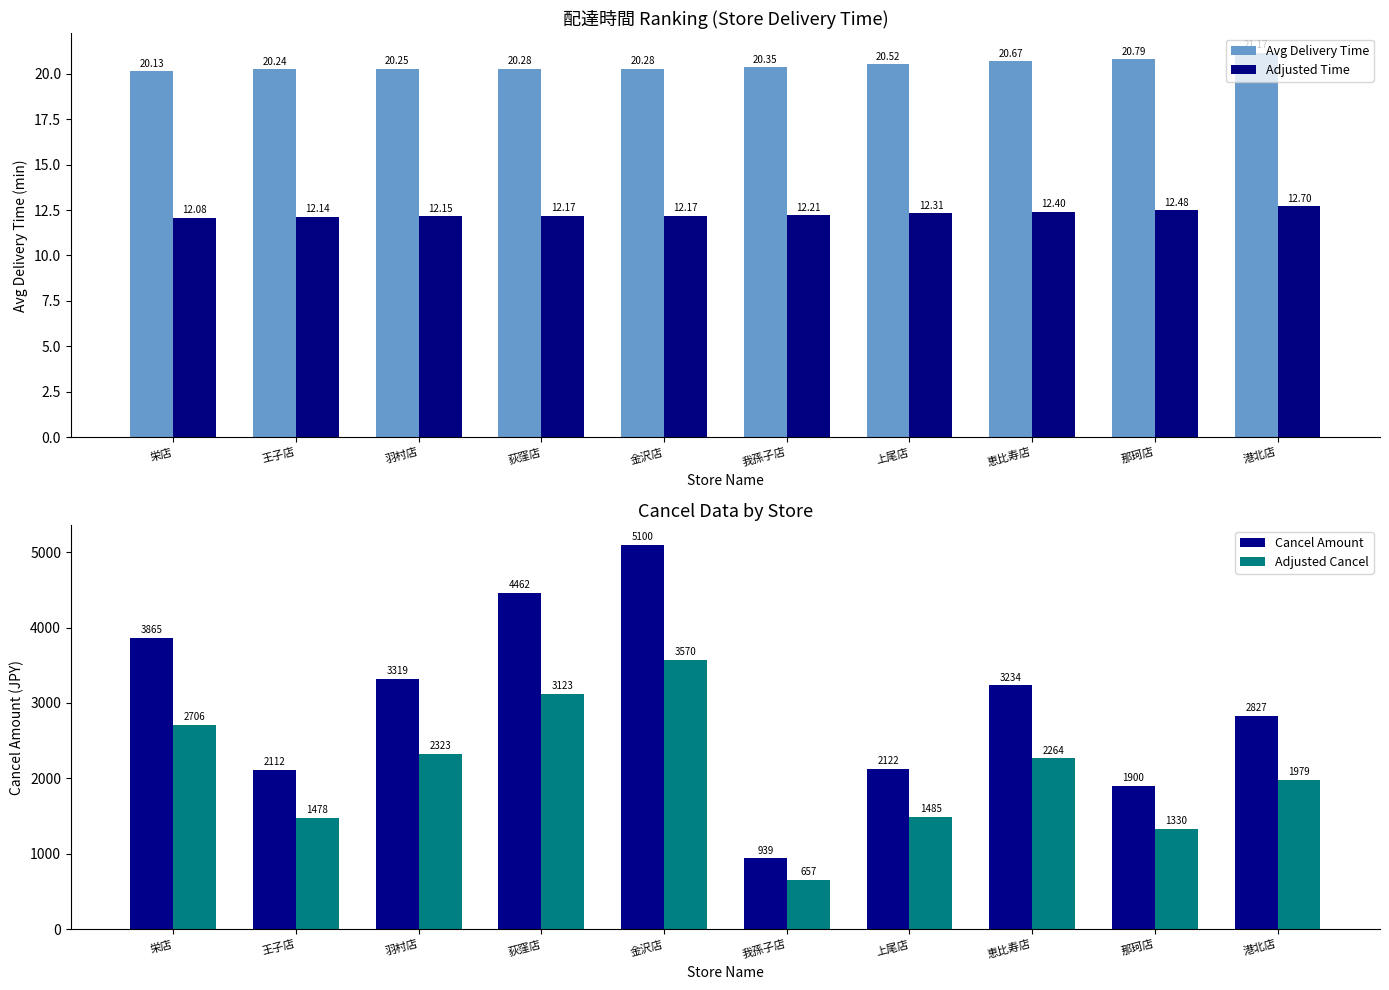

At which label does Avg Delivery Time reach its peak?

港北店